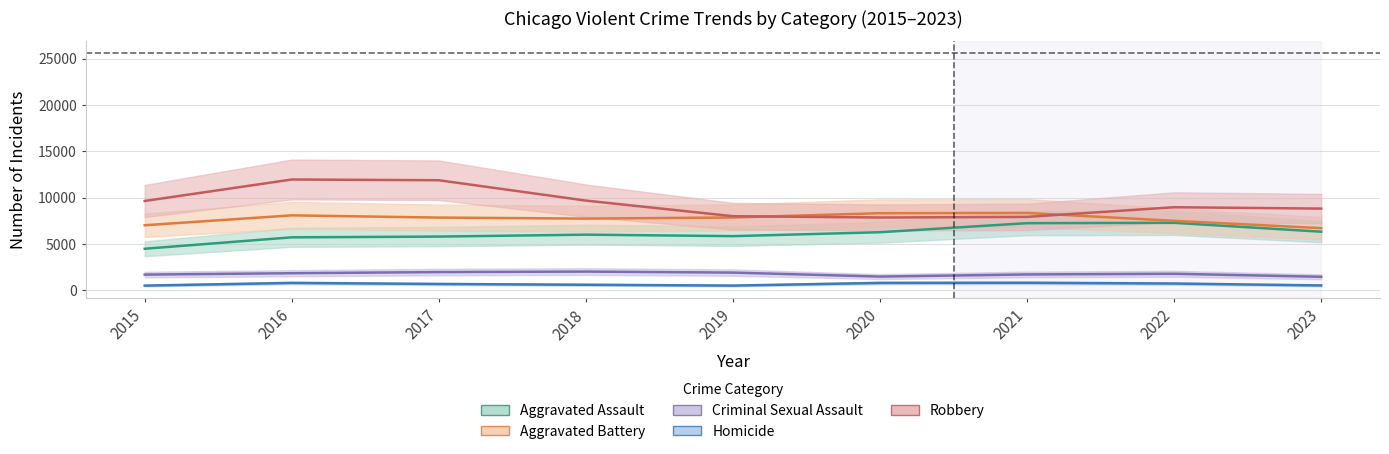

What is the highest value of the Aggravated Assault series?

7281